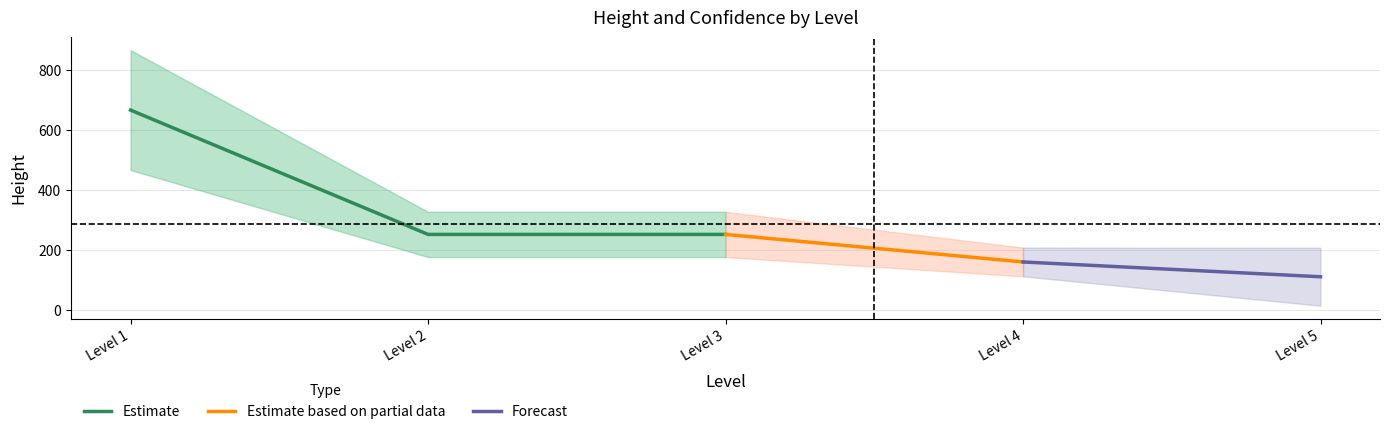

What is the minimum value for Estimate?

251.5